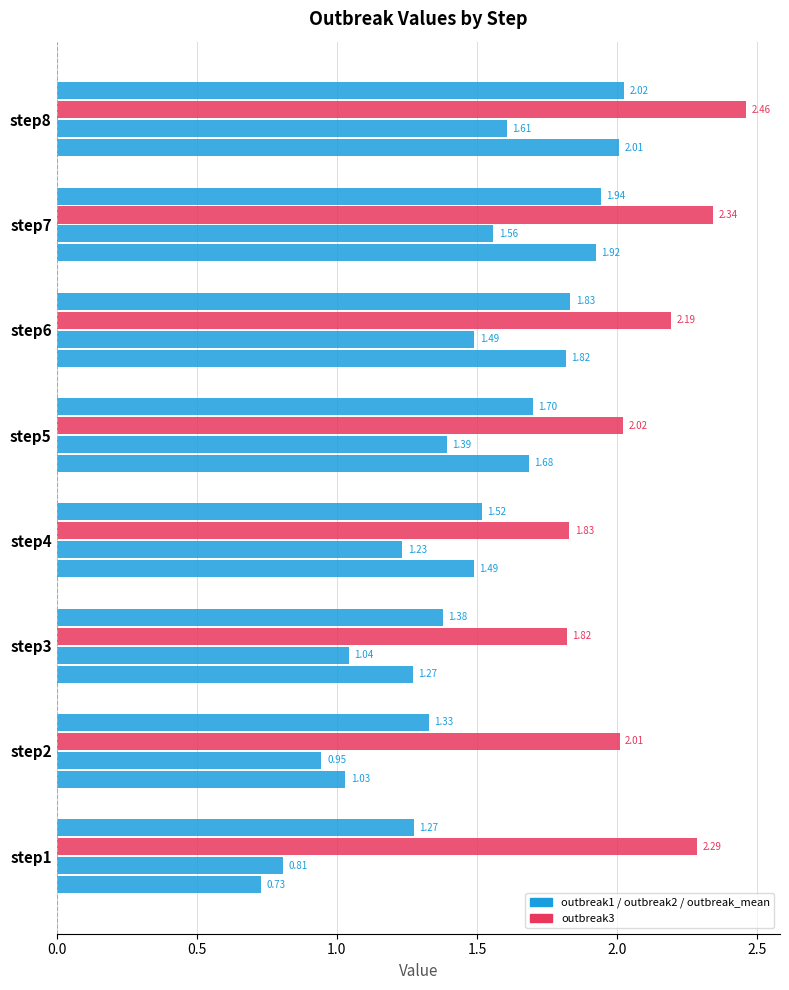

Count the number of data series in this chart.

4